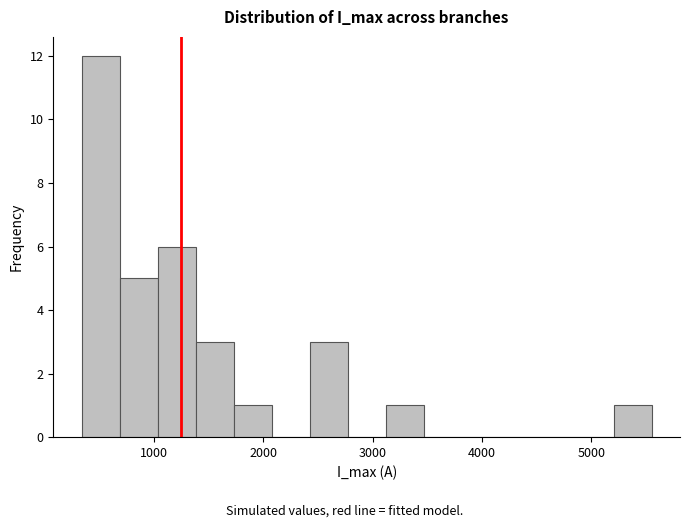

Around what value on the x-axis is the tallest bar? Give the approximate position of its centre, as read against the axis.

500